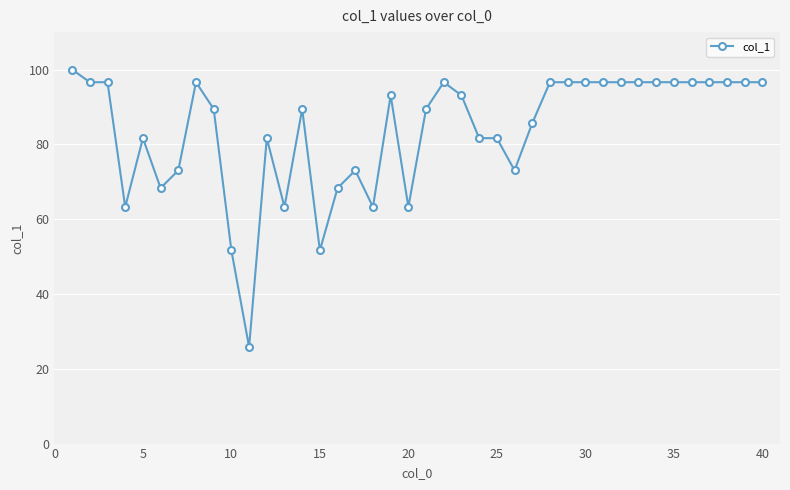

What is the difference between the maximum and minimum values?

74.2